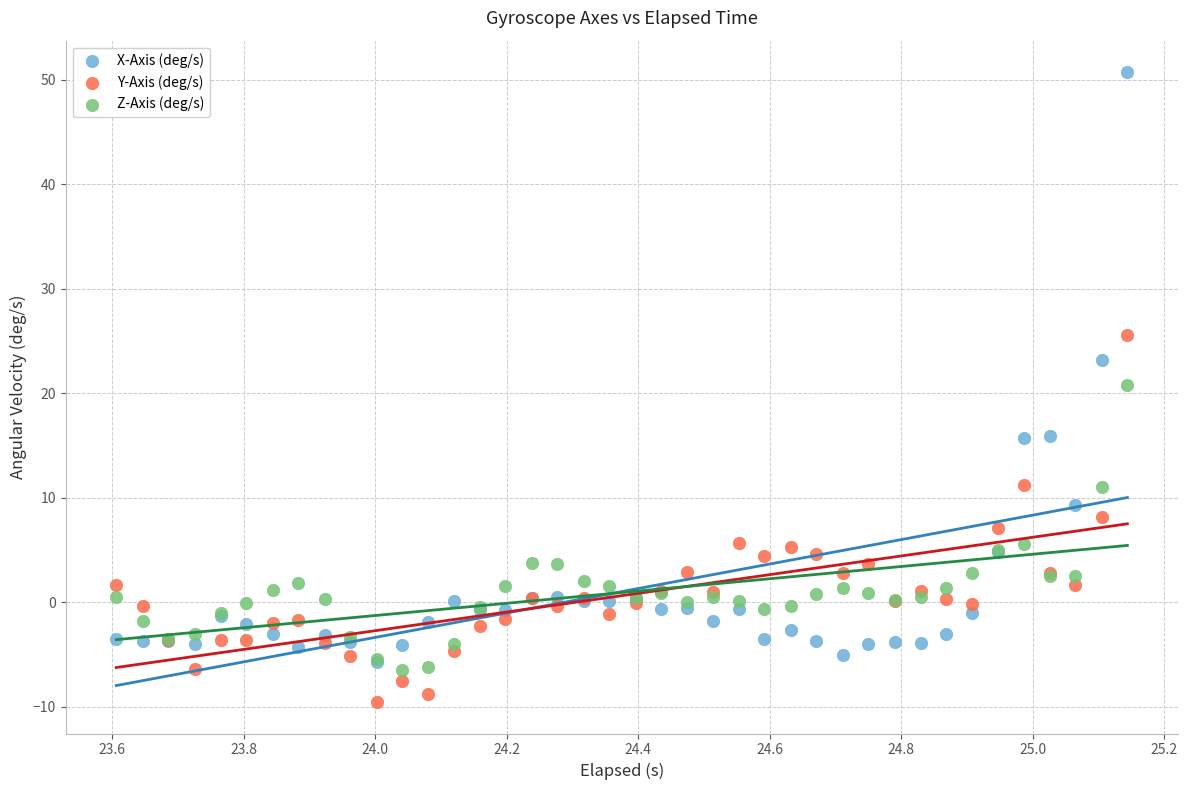

Across all series, what Y value is closest to 20?

20.8